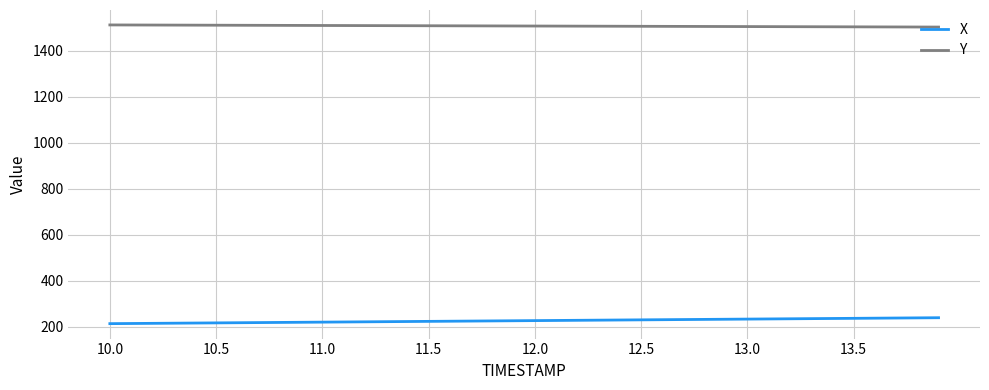

What is the smallest value displayed?

213.1